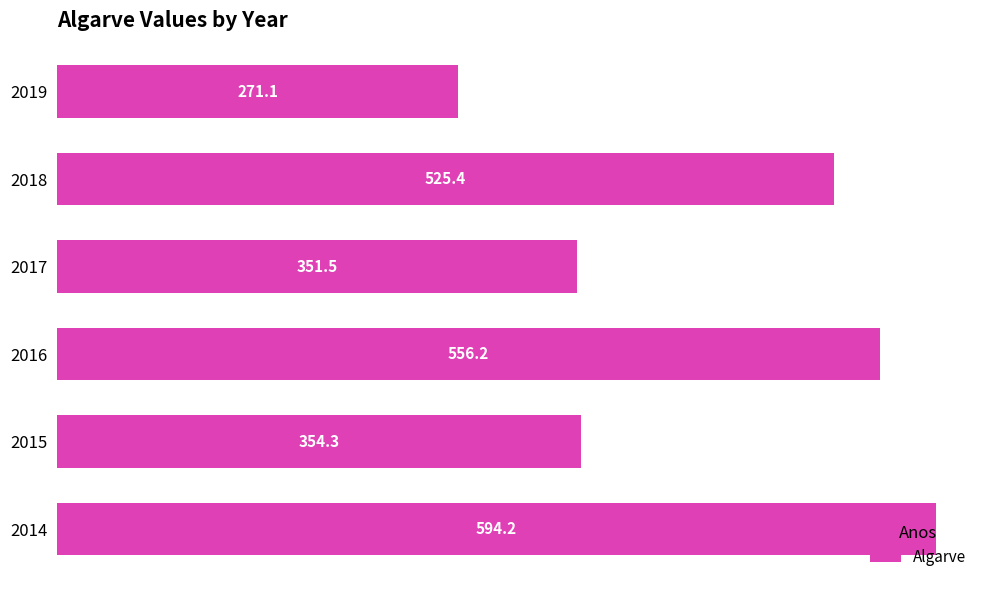

How many values exceed 525?

3